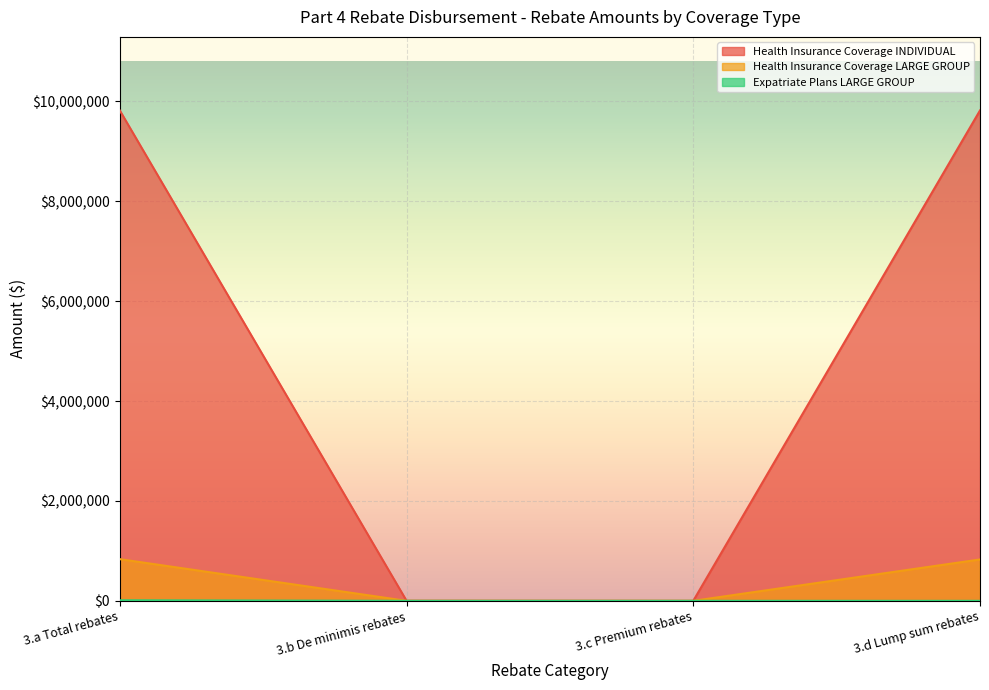

True or false: Expatriate Plans LARGE GROUP and Health Insurance Coverage LARGE GROUP intersect in this chart.

False